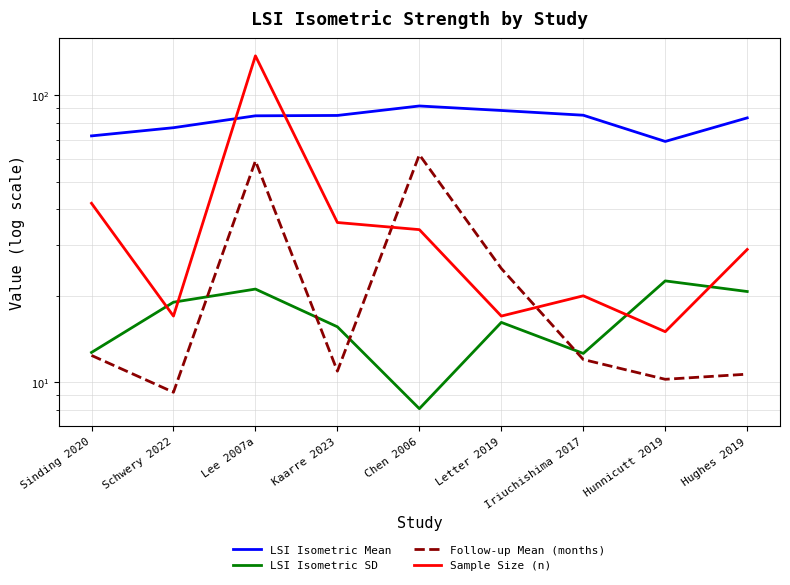

Does the chart have visible grid lines?

Yes